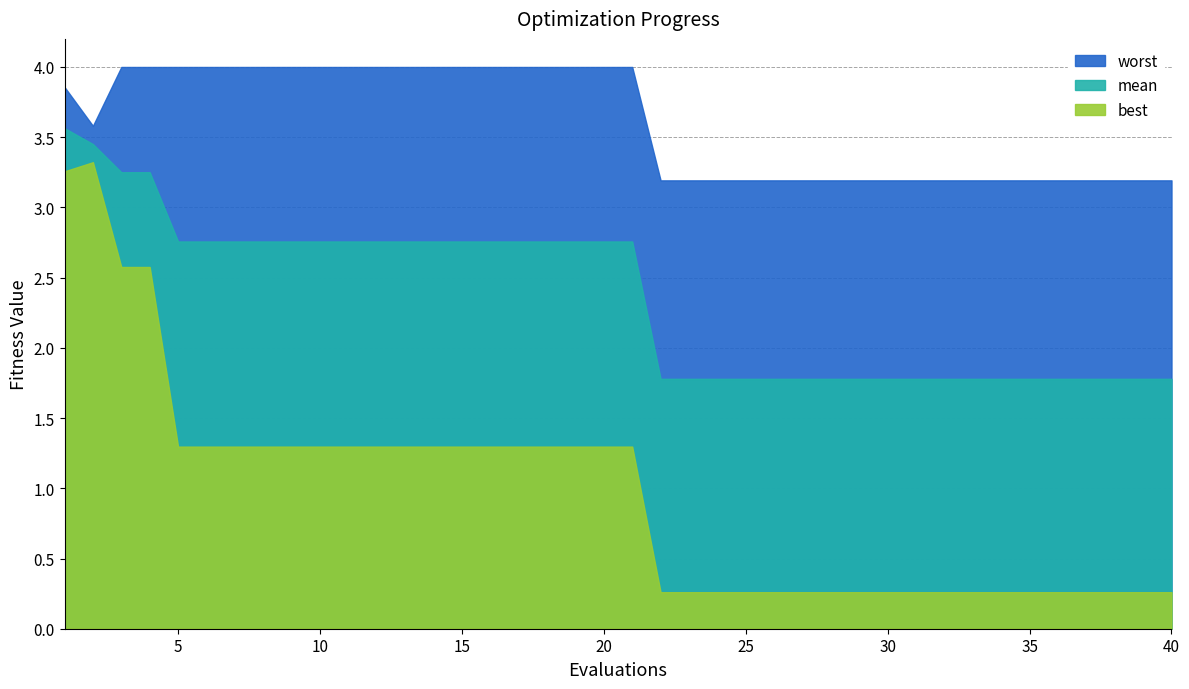

How many distinct data groups are displayed?

3